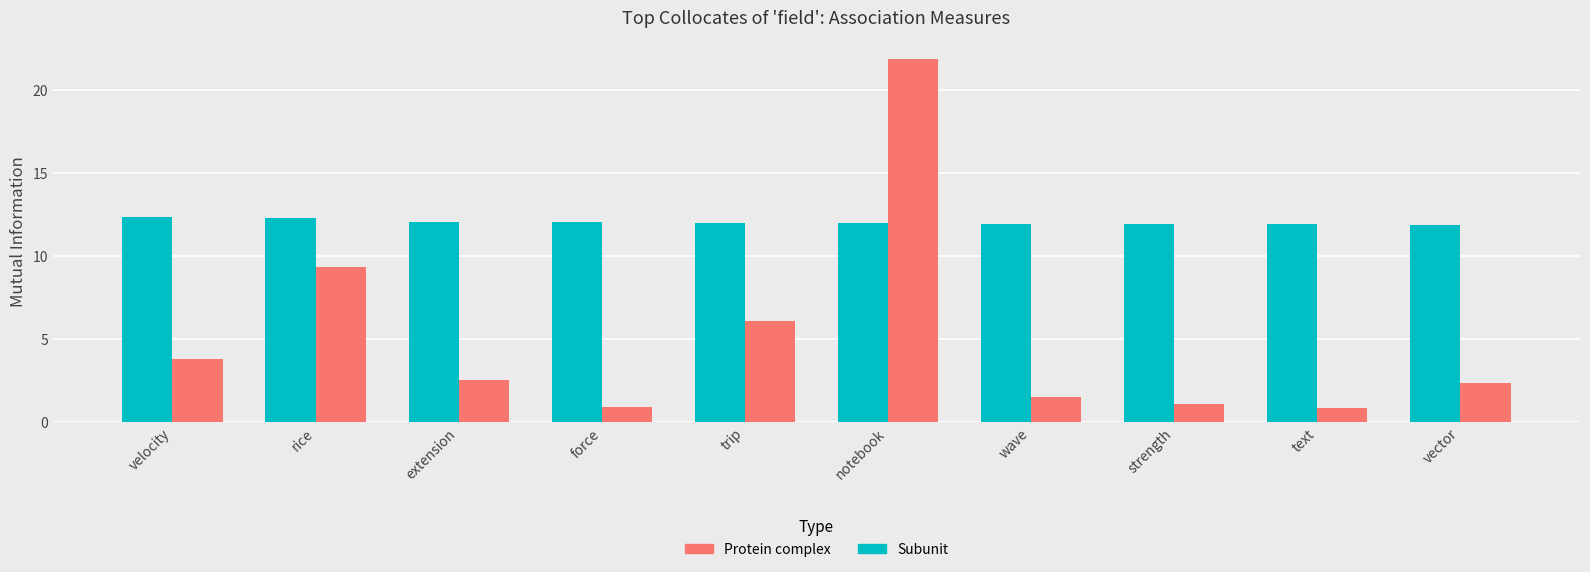

List the series in order of their peak value, highest first.

Protein complex, Subunit